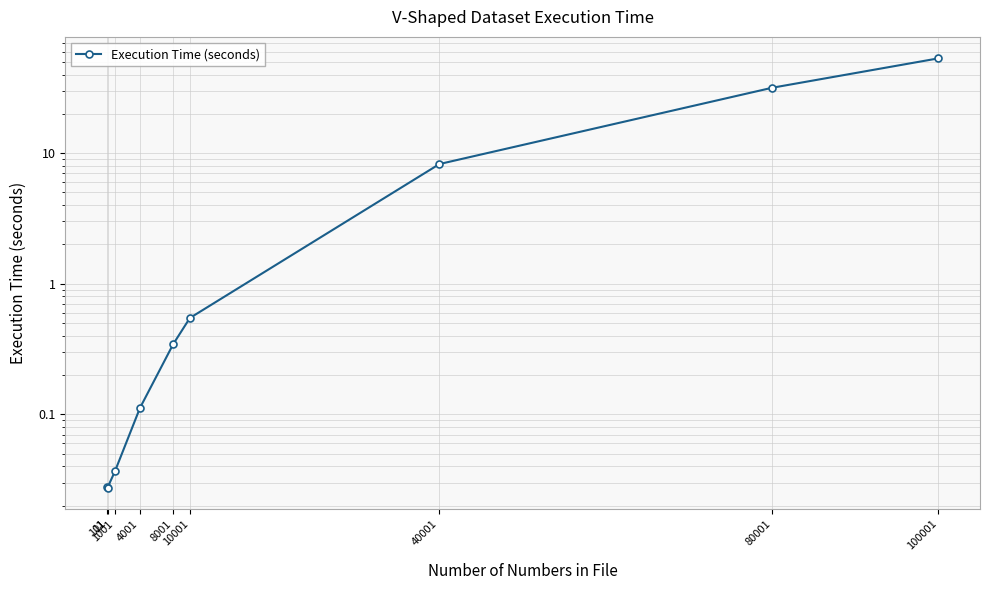

Does the chart have visible grid lines?

Yes